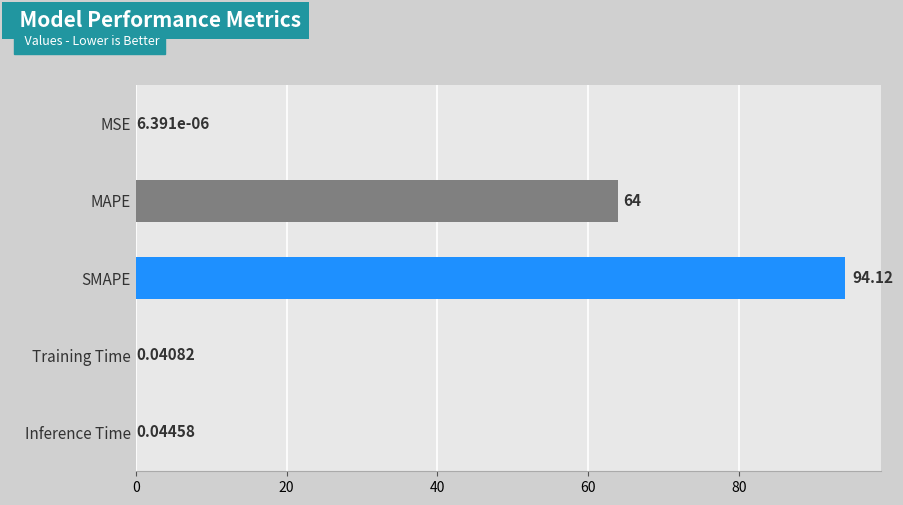

Between MSE and SMAPE, which is larger?

SMAPE